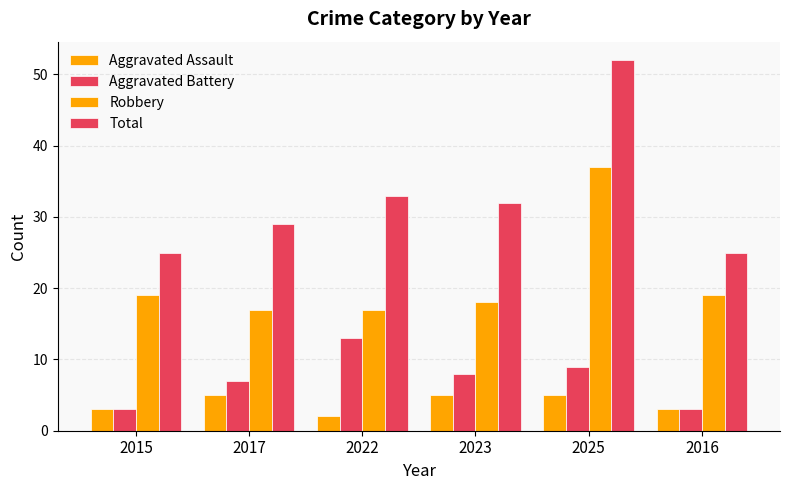

How many groups of bars are there?

6